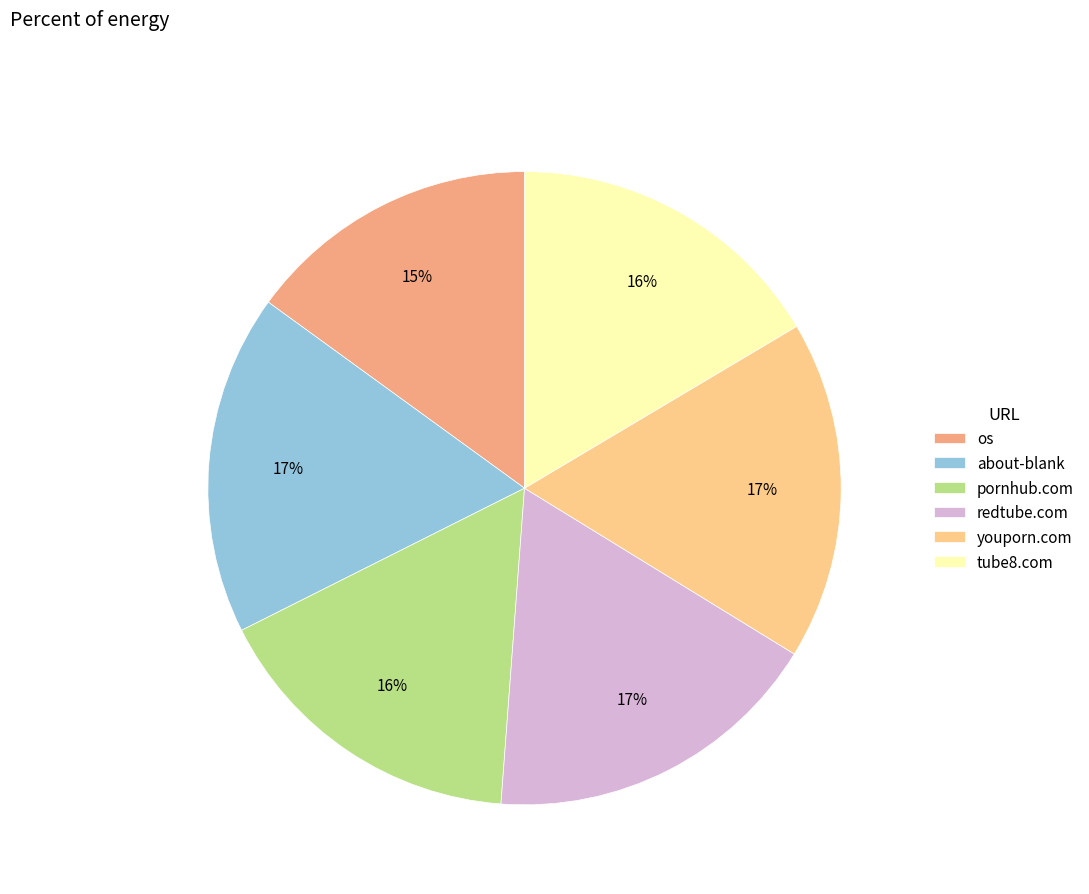

Which slice is the smallest?

os